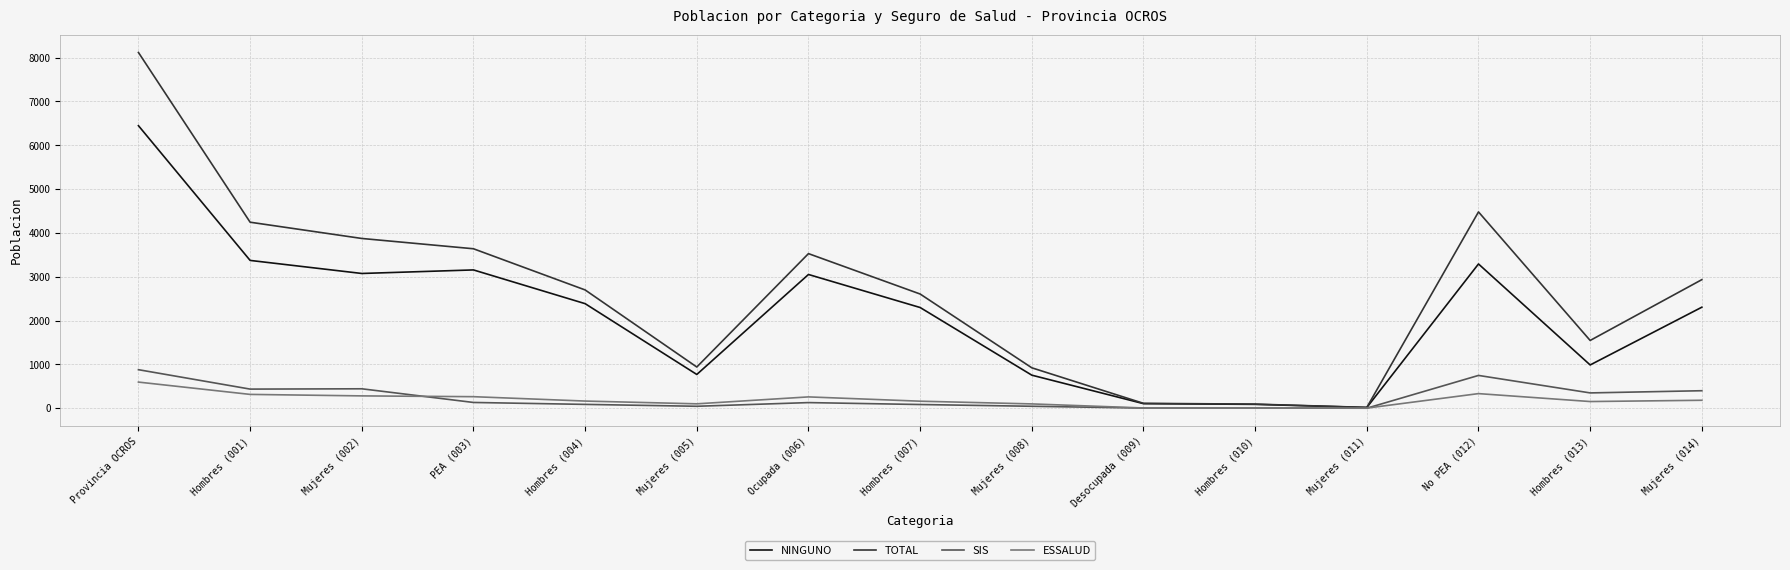

What are all the series names shown in the legend?

NINGUNO, TOTAL, SIS, ESSALUD